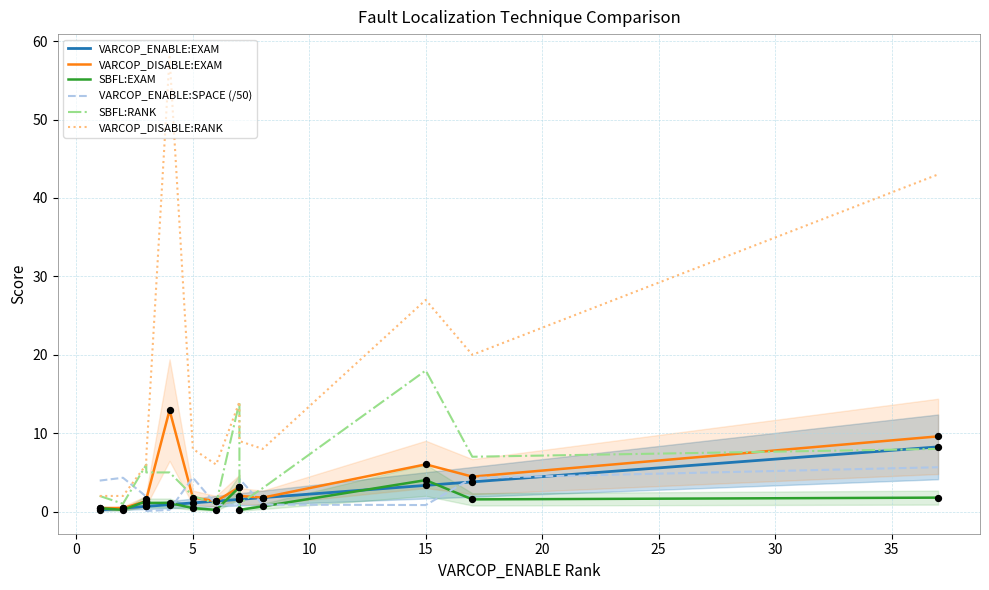

Which series reaches the minimum Y coordinate?

VARCOP_ENABLE:SPACE (/50)